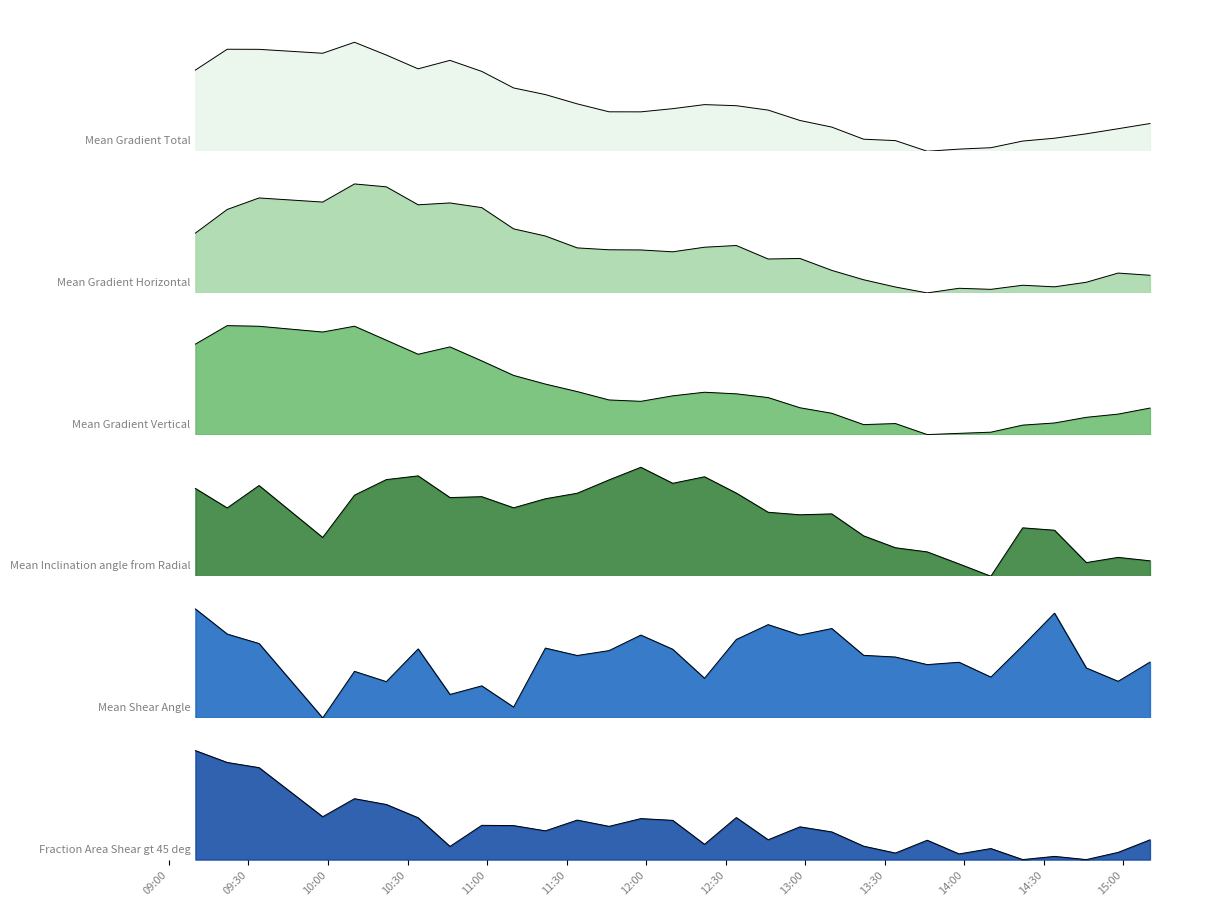

Reading left to right, what are all the values shown in this chart?

Mean Gradient Total: 2015/03/08 09:10=0.7	2015/03/08 09:22=0.9	2015/03/08 09:34=0.9	2015/03/08 09:58=0.9	2015/03/08 10:10=1.0	2015/03/08 10:22=0.9	2015/03/08 10:34=0.8	2015/03/08 10:46=0.8	2015/03/08 10:58=0.7	2015/03/08 11:10=0.6	2015/03/08 11:22=0.5	2015/03/08 11:34=0.4	2015/03/08 11:46=0.4	2015/03/08 11:58=0.4	2015/03/08 12:10=0.4	2015/03/08 12:22=0.4	2015/03/08 12:34=0.4	2015/03/08 12:46=0.4	2015/03/08 12:58=0.3	2015/03/08 13:10=0.2	2015/03/08 13:22=0.1	2015/03/08 13:34=0.1	2015/03/08 13:46=0.0	2015/03/08 13:58=0.0	2015/03/08 14:10=0.0	2015/03/08 14:22=0.1	2015/03/08 14:34=0.1	2015/03/08 14:46=0.2	2015/03/08 14:58=0.2	2015/03/08 15:10=0.3
Mean Gradient Horizontal: 2015/03/08 09:10=0.5	2015/03/08 09:22=0.8	2015/03/08 09:34=0.9	2015/03/08 09:58=0.8	2015/03/08 10:10=1.0	2015/03/08 10:22=1.0	2015/03/08 10:34=0.8	2015/03/08 10:46=0.8	2015/03/08 10:58=0.8	2015/03/08 11:10=0.6	2015/03/08 11:22=0.5	2015/03/08 11:34=0.4	2015/03/08 11:46=0.4	2015/03/08 11:58=0.4	2015/03/08 12:10=0.4	2015/03/08 12:22=0.4	2015/03/08 12:34=0.4	2015/03/08 12:46=0.3	2015/03/08 12:58=0.3	2015/03/08 13:10=0.2	2015/03/08 13:22=0.1	2015/03/08 13:34=0.1	2015/03/08 13:46=0.0	2015/03/08 13:58=0.0	2015/03/08 14:10=0.0	2015/03/08 14:22=0.1	2015/03/08 14:34=0.1	2015/03/08 14:46=0.1	2015/03/08 14:58=0.2	2015/03/08 15:10=0.2
Mean Gradient Vertical: 2015/03/08 09:10=0.8	2015/03/08 09:22=1.0	2015/03/08 09:34=1.0	2015/03/08 09:58=0.9	2015/03/08 10:10=1.0	2015/03/08 10:22=0.9	2015/03/08 10:34=0.7	2015/03/08 10:46=0.8	2015/03/08 10:58=0.7	2015/03/08 11:10=0.5	2015/03/08 11:22=0.5	2015/03/08 11:34=0.4	2015/03/08 11:46=0.3	2015/03/08 11:58=0.3	2015/03/08 12:10=0.4	2015/03/08 12:22=0.4	2015/03/08 12:34=0.4	2015/03/08 12:46=0.3	2015/03/08 12:58=0.2	2015/03/08 13:10=0.2	2015/03/08 13:22=0.1	2015/03/08 13:34=0.1	2015/03/08 13:46=0.0	2015/03/08 13:58=0.0	2015/03/08 14:10=0.0	2015/03/08 14:22=0.1	2015/03/08 14:34=0.1	2015/03/08 14:46=0.2	2015/03/08 14:58=0.2	2015/03/08 15:10=0.2
Mean Inclination angle from Radial: 2015/03/08 09:10=0.8	2015/03/08 09:22=0.6	2015/03/08 09:34=0.8	2015/03/08 09:58=0.4	2015/03/08 10:10=0.7	2015/03/08 10:22=0.9	2015/03/08 10:34=0.9	2015/03/08 10:46=0.7	2015/03/08 10:58=0.7	2015/03/08 11:10=0.6	2015/03/08 11:22=0.7	2015/03/08 11:34=0.8	2015/03/08 11:46=0.9	2015/03/08 11:58=1.0	2015/03/08 12:10=0.9	2015/03/08 12:22=0.9	2015/03/08 12:34=0.8	2015/03/08 12:46=0.6	2015/03/08 12:58=0.6	2015/03/08 13:10=0.6	2015/03/08 13:22=0.4	2015/03/08 13:34=0.3	2015/03/08 13:46=0.2	2015/03/08 13:58=0.1	2015/03/08 14:10=0.0	2015/03/08 14:22=0.4	2015/03/08 14:34=0.4	2015/03/08 14:46=0.1	2015/03/08 14:58=0.2	2015/03/08 15:10=0.1
Mean Shear Angle: 2015/03/08 09:10=1.0	2015/03/08 09:22=0.8	2015/03/08 09:34=0.7	2015/03/08 09:58=0.0	2015/03/08 10:10=0.4	2015/03/08 10:22=0.3	2015/03/08 10:34=0.6	2015/03/08 10:46=0.2	2015/03/08 10:58=0.3	2015/03/08 11:10=0.1	2015/03/08 11:22=0.6	2015/03/08 11:34=0.6	2015/03/08 11:46=0.6	2015/03/08 11:58=0.8	2015/03/08 12:10=0.6	2015/03/08 12:22=0.4	2015/03/08 12:34=0.7	2015/03/08 12:46=0.9	2015/03/08 12:58=0.8	2015/03/08 13:10=0.8	2015/03/08 13:22=0.6	2015/03/08 13:34=0.6	2015/03/08 13:46=0.5	2015/03/08 13:58=0.5	2015/03/08 14:10=0.4	2015/03/08 14:22=0.7	2015/03/08 14:34=1.0	2015/03/08 14:46=0.5	2015/03/08 14:58=0.3	2015/03/08 15:10=0.5
Fraction Area Shear gt 45 deg: 2015/03/08 09:10=1.0	2015/03/08 09:22=0.9	2015/03/08 09:34=0.8	2015/03/08 09:58=0.4	2015/03/08 10:10=0.6	2015/03/08 10:22=0.5	2015/03/08 10:34=0.4	2015/03/08 10:46=0.1	2015/03/08 10:58=0.3	2015/03/08 11:10=0.3	2015/03/08 11:22=0.3	2015/03/08 11:34=0.4	2015/03/08 11:46=0.3	2015/03/08 11:58=0.4	2015/03/08 12:10=0.4	2015/03/08 12:22=0.1	2015/03/08 12:34=0.4	2015/03/08 12:46=0.2	2015/03/08 12:58=0.3	2015/03/08 13:10=0.3	2015/03/08 13:22=0.1	2015/03/08 13:34=0.1	2015/03/08 13:46=0.2	2015/03/08 13:58=0.1	2015/03/08 14:10=0.1	2015/03/08 14:22=0.0	2015/03/08 14:34=0.0	2015/03/08 14:46=0.0	2015/03/08 14:58=0.1	2015/03/08 15:10=0.2